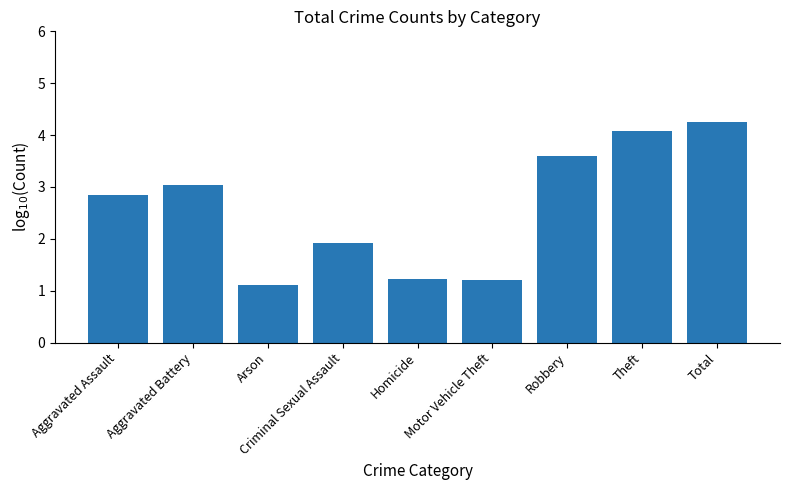

Reading left to right, extract all data points from this chart.

Aggravated Assault=2.9	Aggravated Battery=3.0	Arson=1.1	Criminal Sexual Assault=1.9	Homicide=1.2	Motor Vehicle Theft=1.2	Robbery=3.6	Theft=4.1	Total=4.3